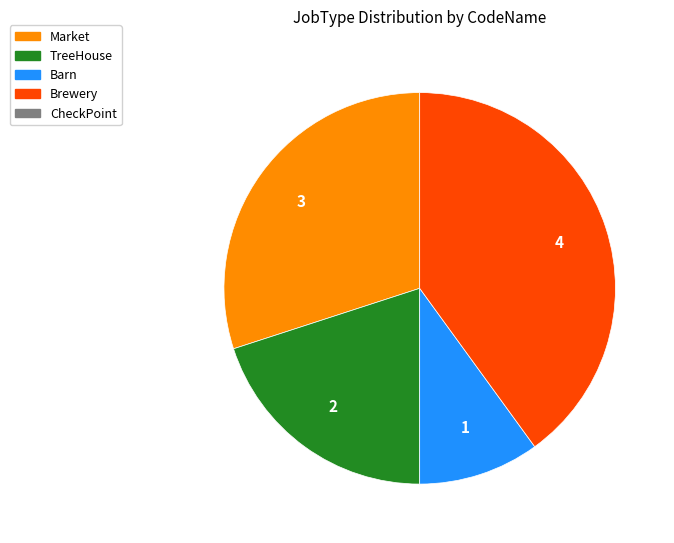

Does any single category account for the majority?

No